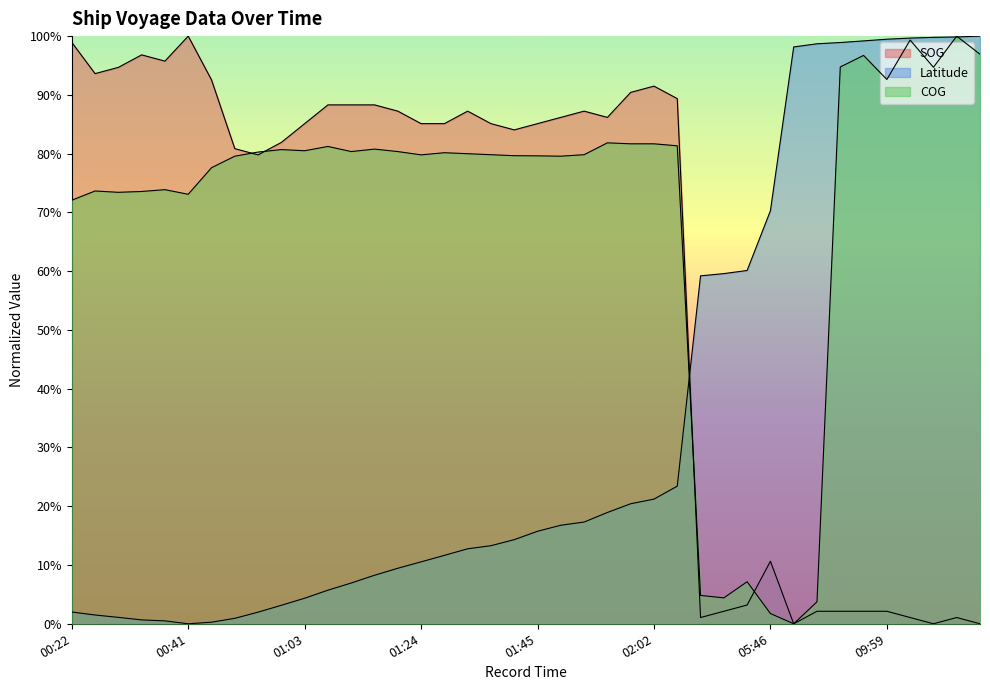

List the series in order of their overall mean, highest first.

COG, SOG, Latitude